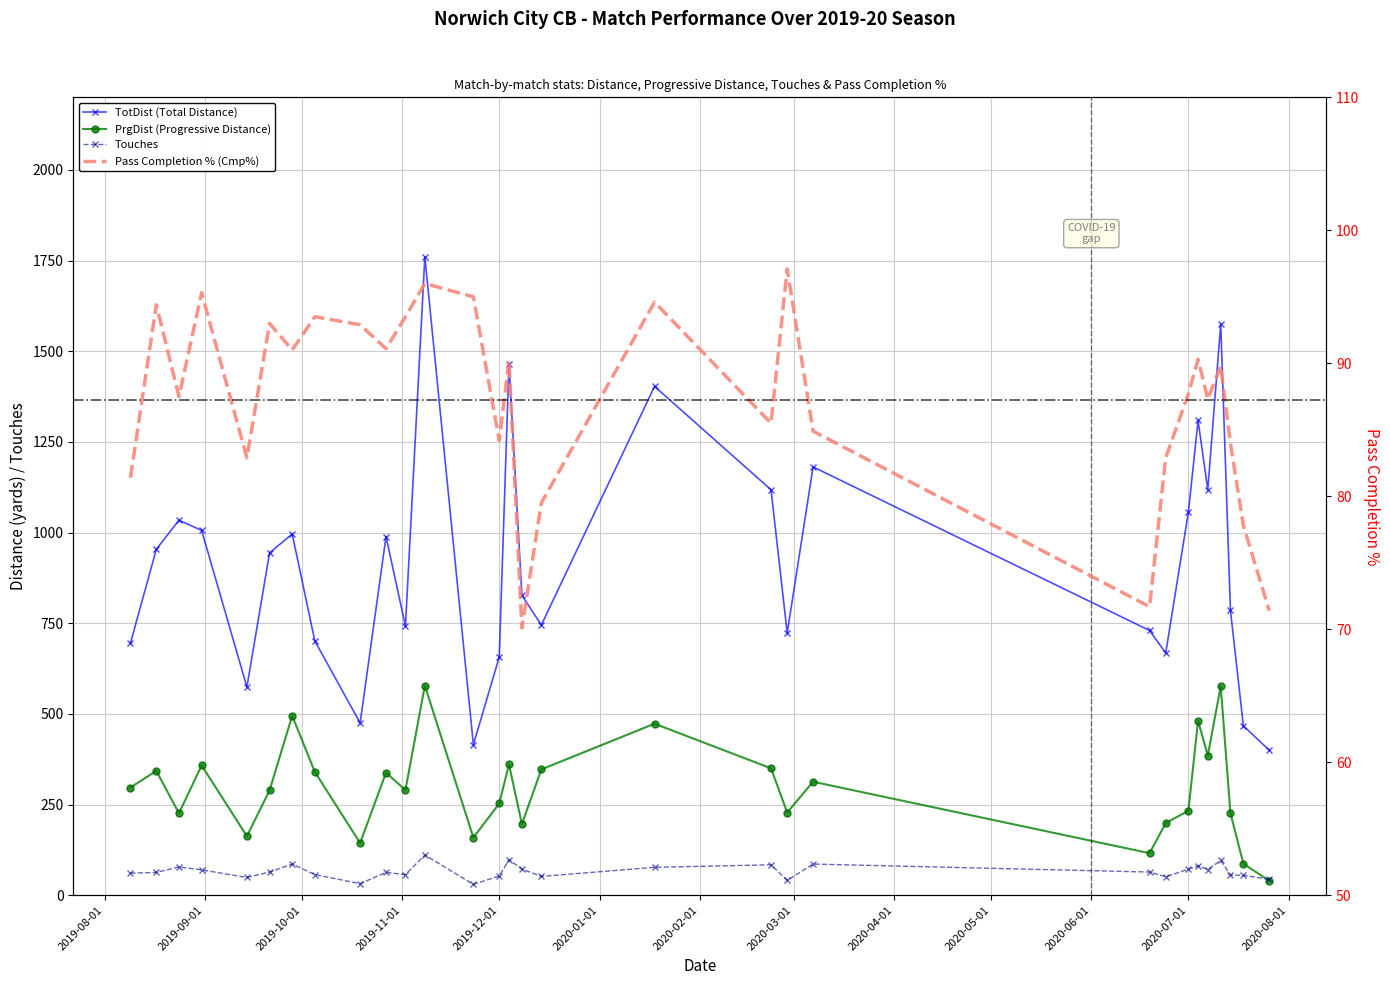

Which has a higher value, 2019-08-01 or 2020-08-01?

2019-08-01